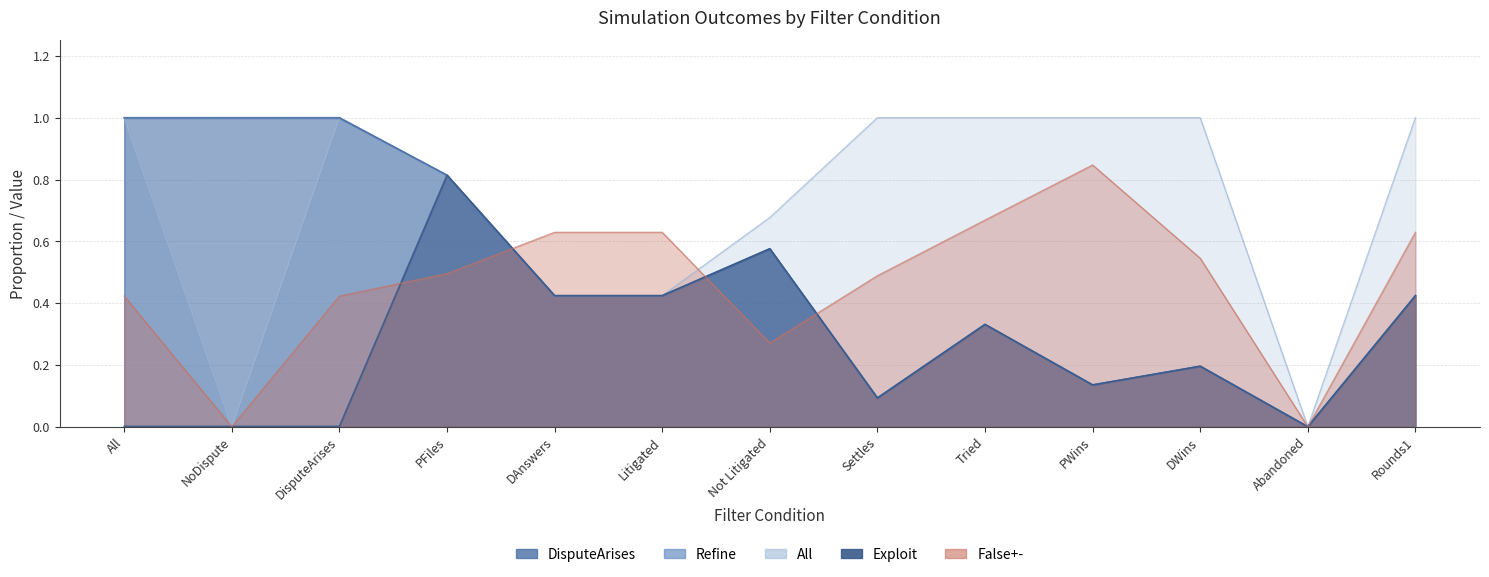

What is the label of the 10th point from the left?

PWins